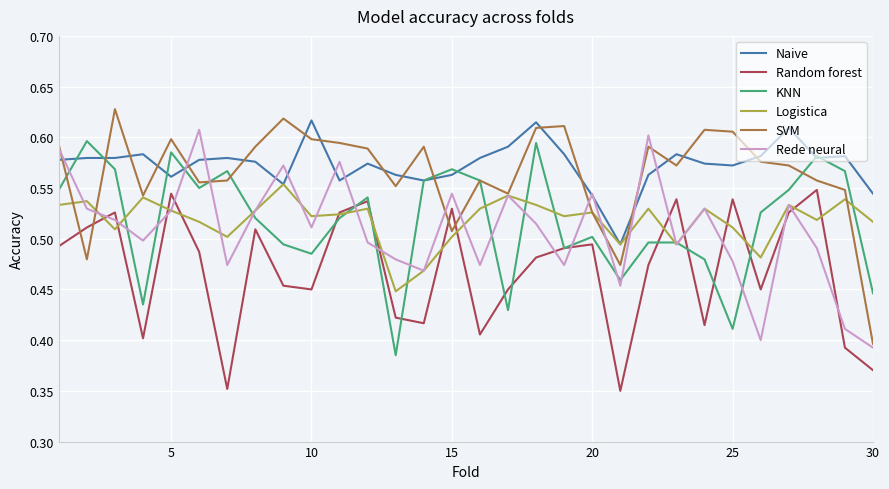

How many intersections are there between Random forest and SVM?

4